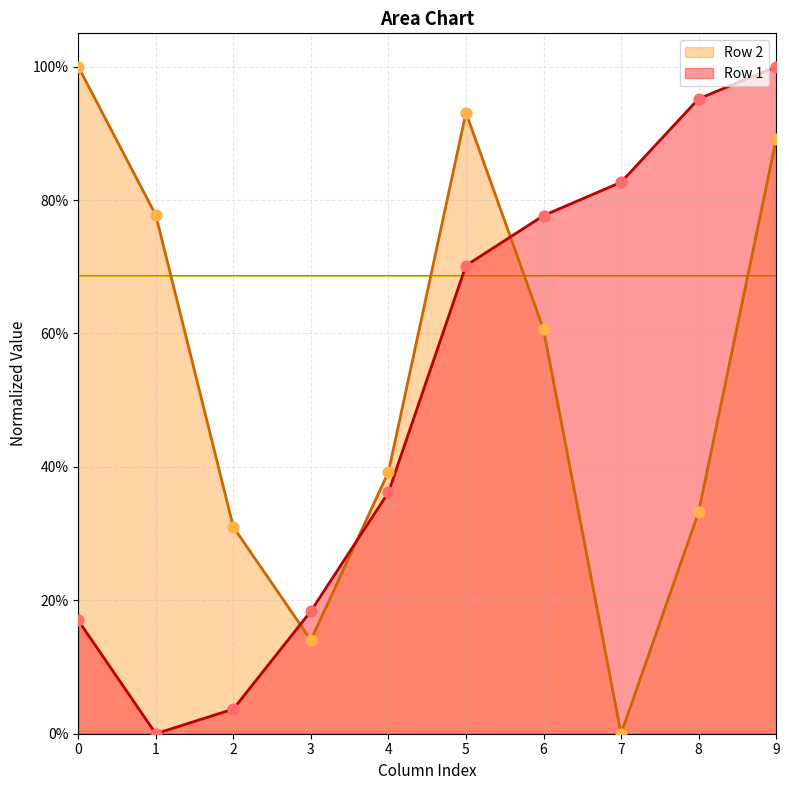

Which series has the largest total across all categories?

Row 2